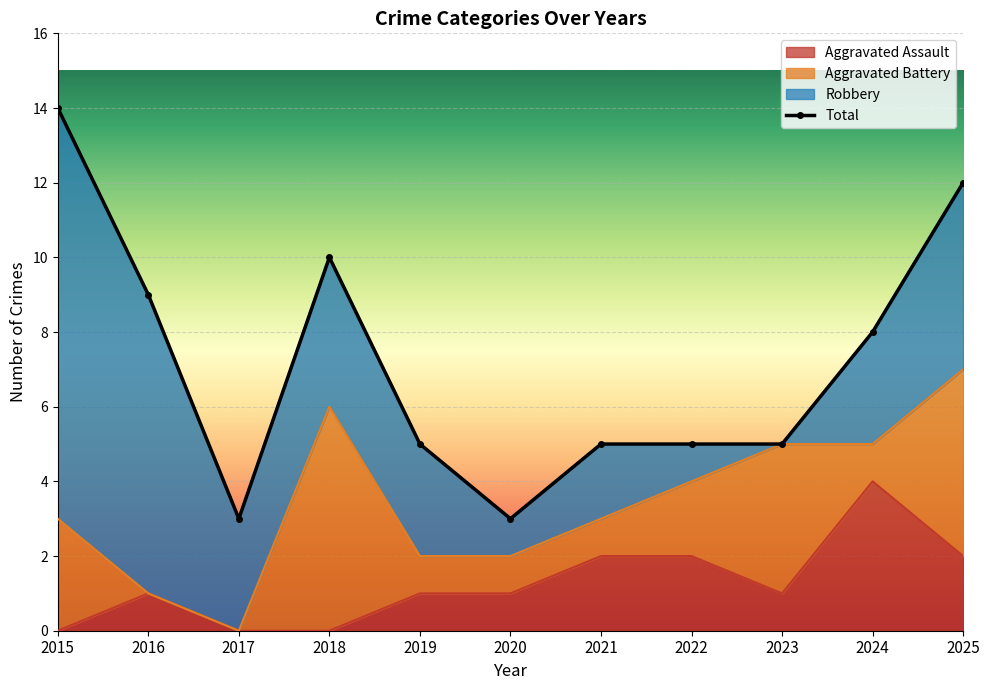

Reading right to left, what are all the values shown in this chart?

2025=12	2024=8	2023=5	2022=5	2021=5	2020=3	2019=5	2018=10	2017=3	2016=9	2015=14